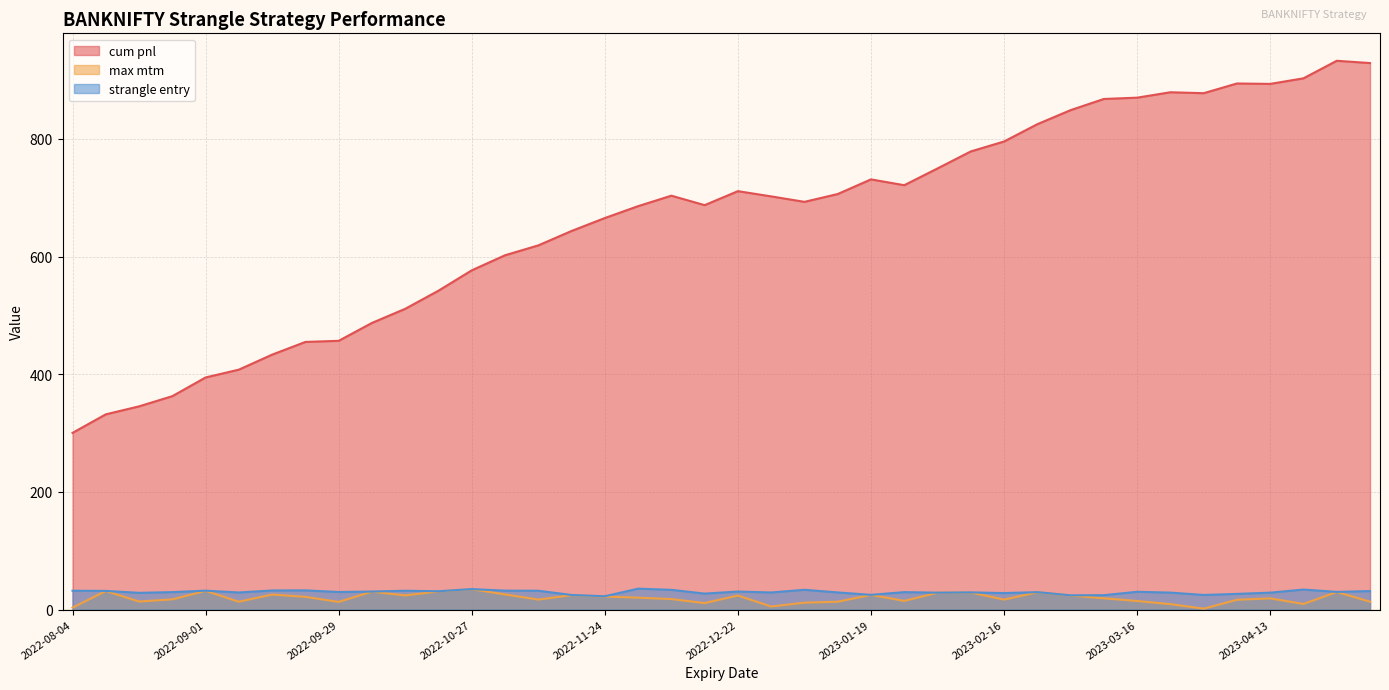

How many lines are shown in the chart?

3